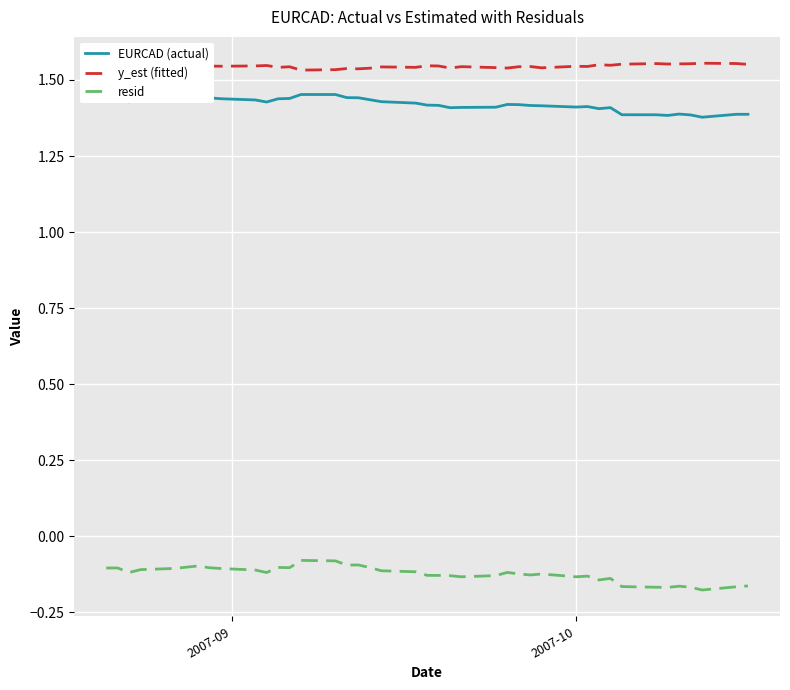

Rank the series by their maximum value, from lowest to highest.

resid, EURCAD (actual), y_est (fitted)